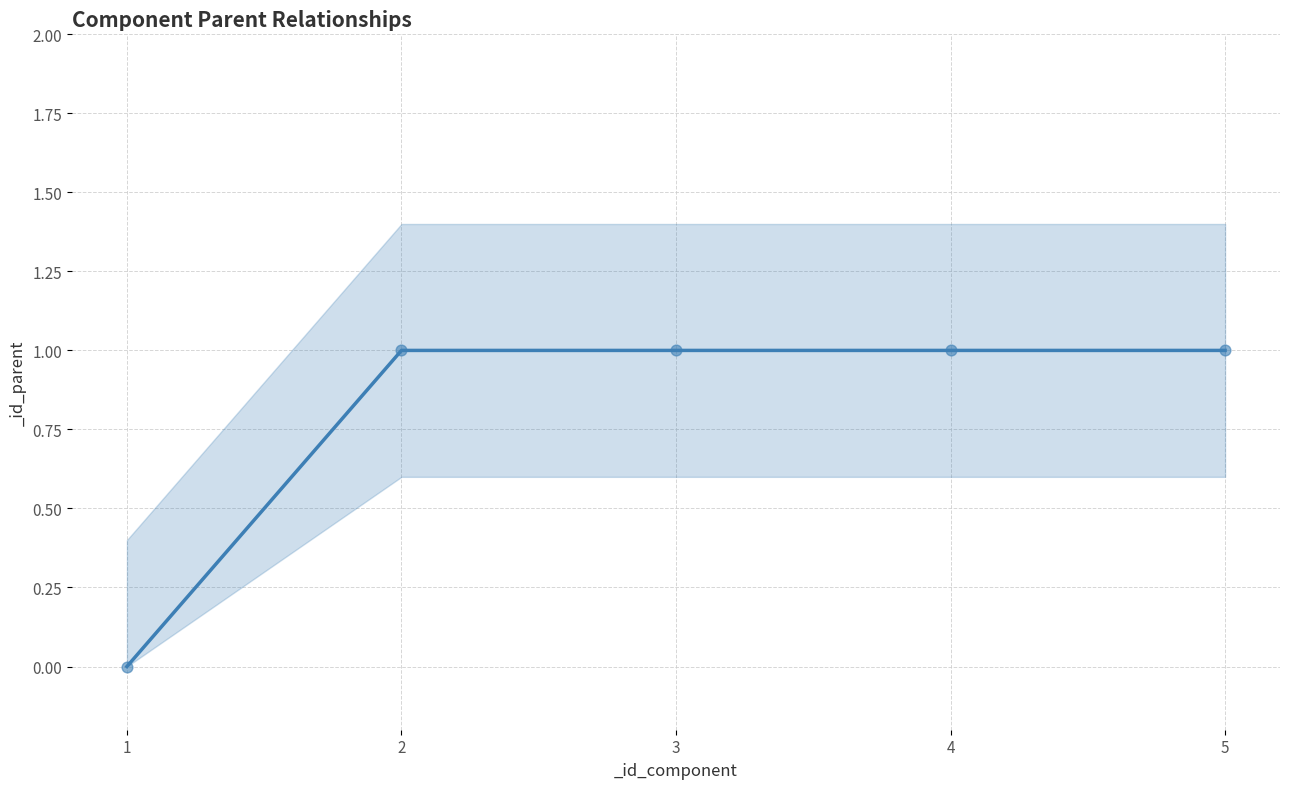

Approximately how many times larger is the value at 4 compared to 2?

1.0